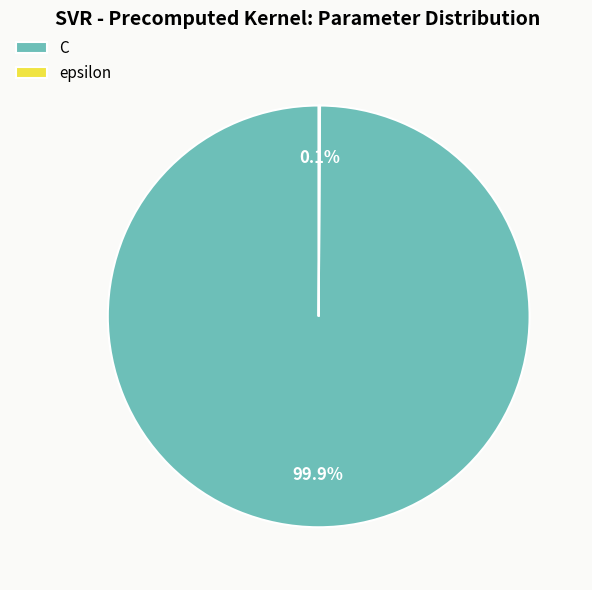

What is the majority slice?

C